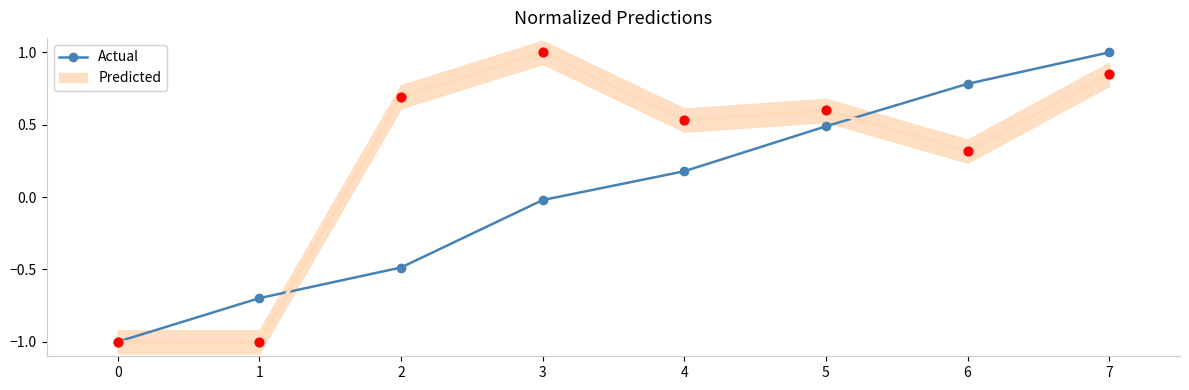

What is the change in value from 2 to 6?

+1.3